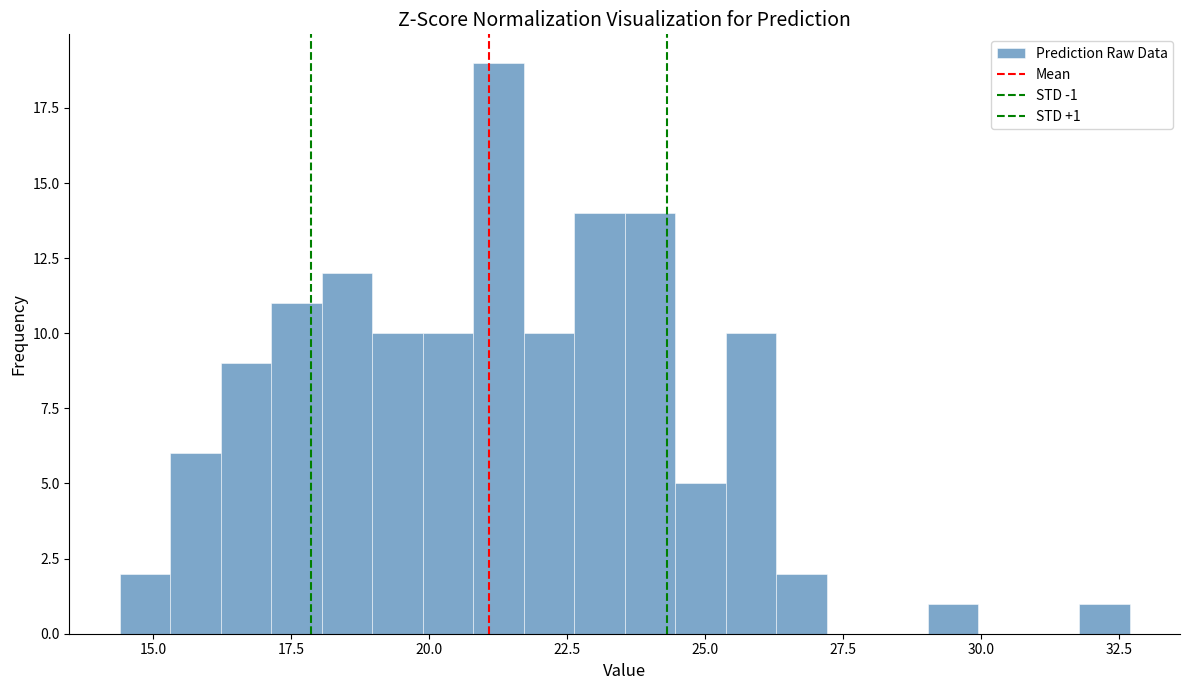

Read against the x-axis, roughly where is the centre of the tallest bar?

21.5